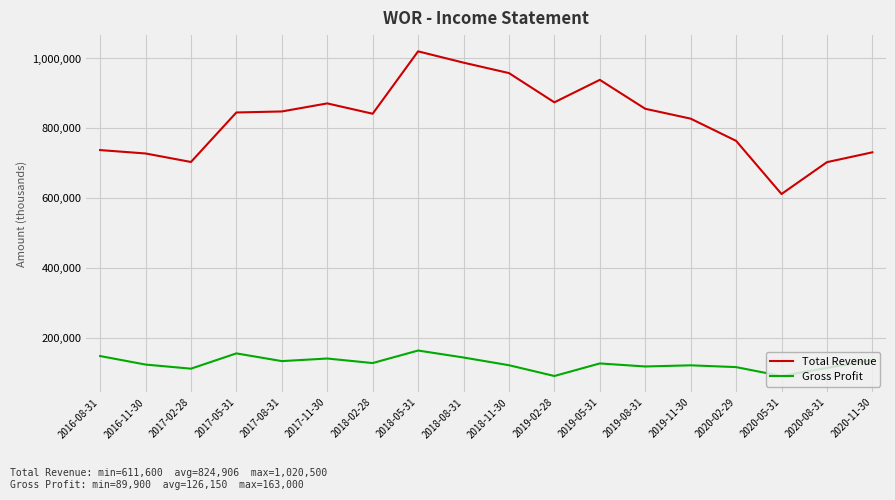

What is the spread (max minus min) of values at 2017-11-30?

731200